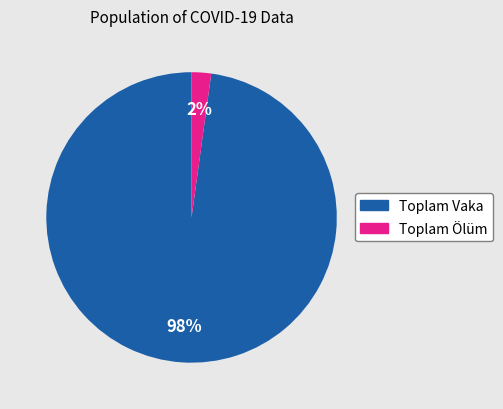

Is it true that Toplam Vaka is 98% of the pie?

True